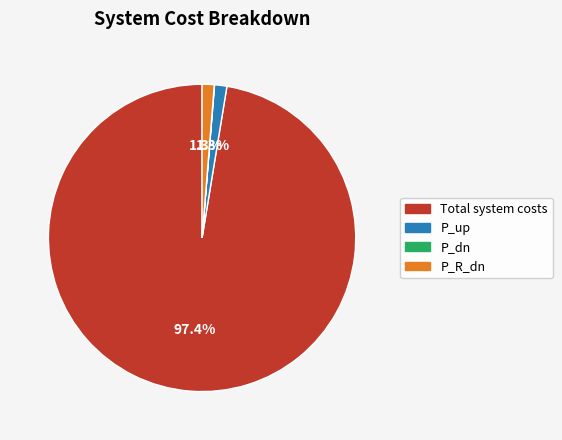

Is there any slice that represents more than half of the pie?

Yes